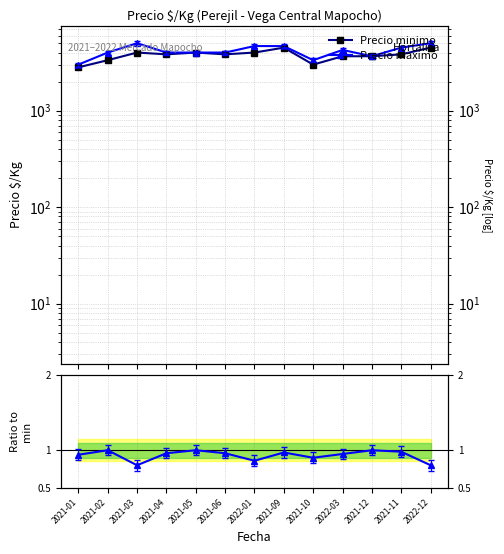

True or false: Precio minimo and Ratio to min cross at least once.

False